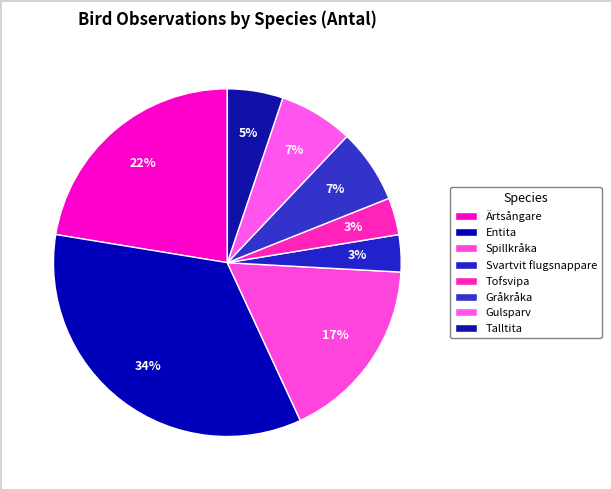

Count the number of slices in the pie.

8